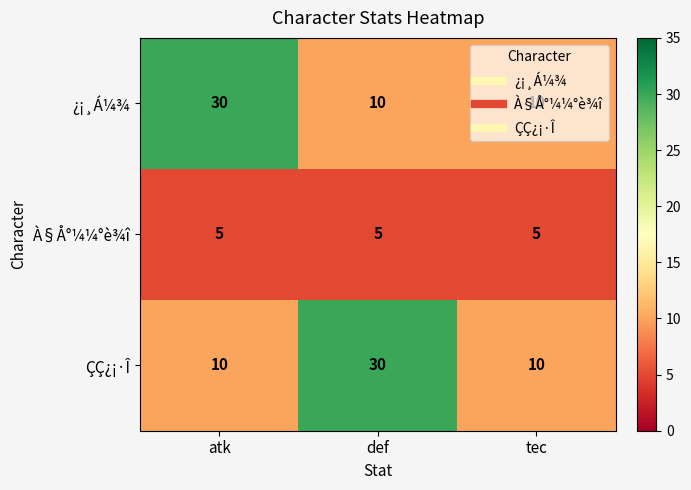

How many ÇÇ¿¡·Î values are between 10 and 30?

3